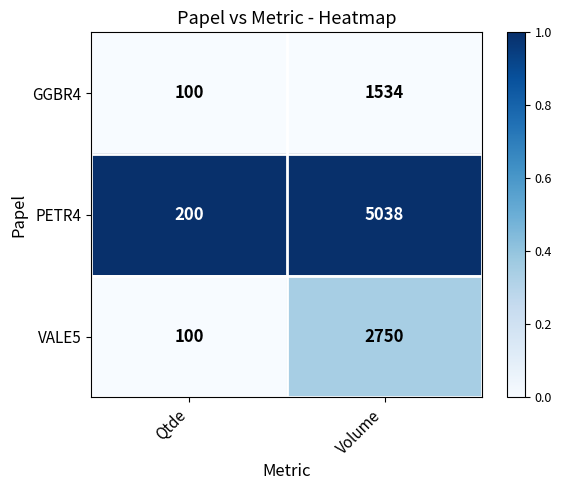

Reading right to left, what are all the values shown in this chart?

GGBR4: Volume=1534	Qtde=100
PETR4: Volume=5038	Qtde=200
VALE5: Volume=2750	Qtde=100